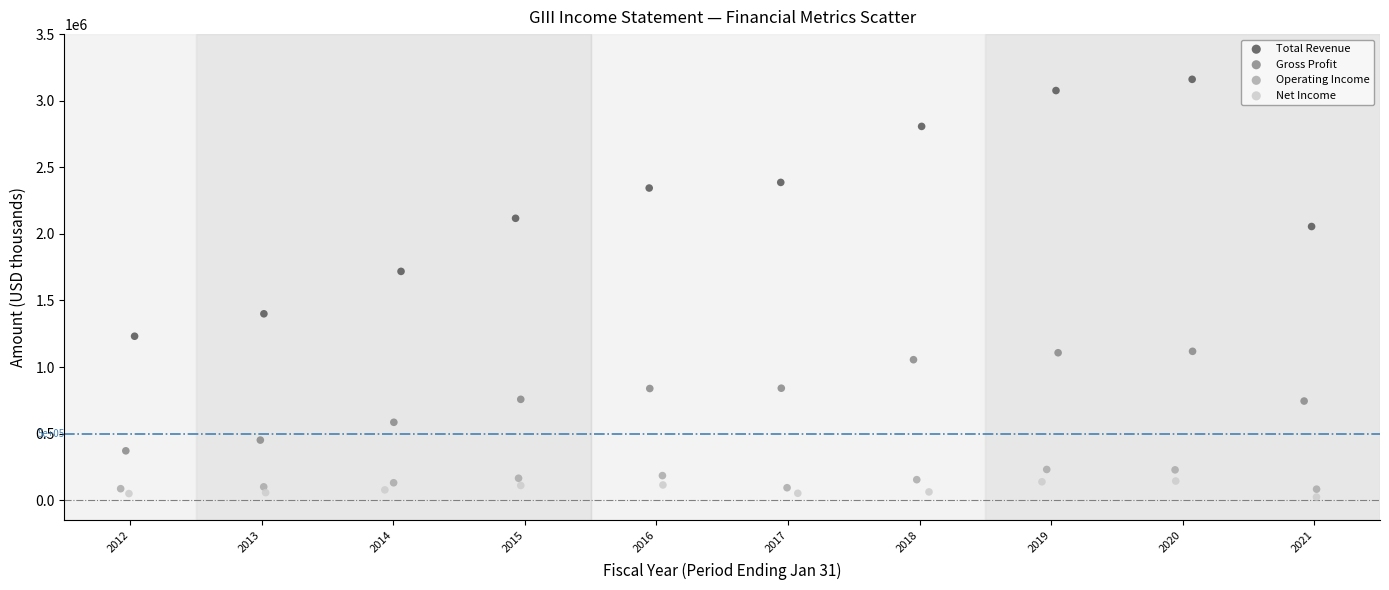

Which series contains the highest Y value?

Total Revenue